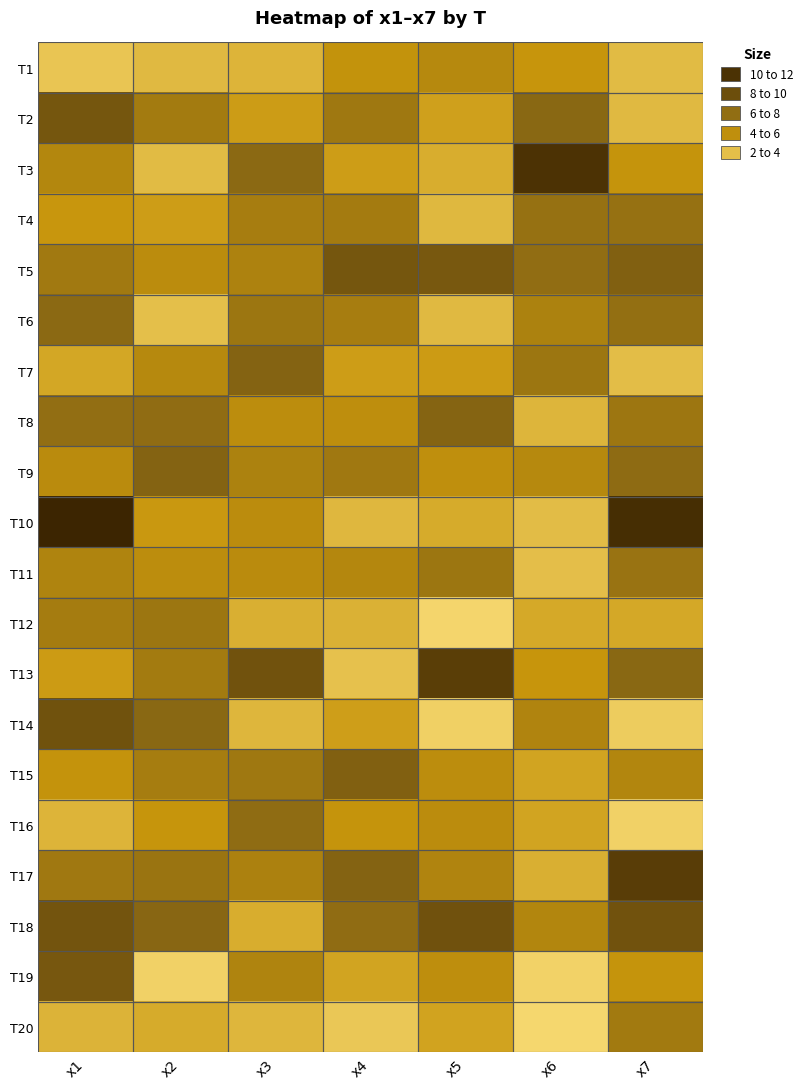

Rank the series at x6 from highest to lowest value.

T3, T2, T5, T4, T7, T6, T14, T18, T9, T1, T13, T16, T15, T12, T17, T8, T10, T11, T19, T20